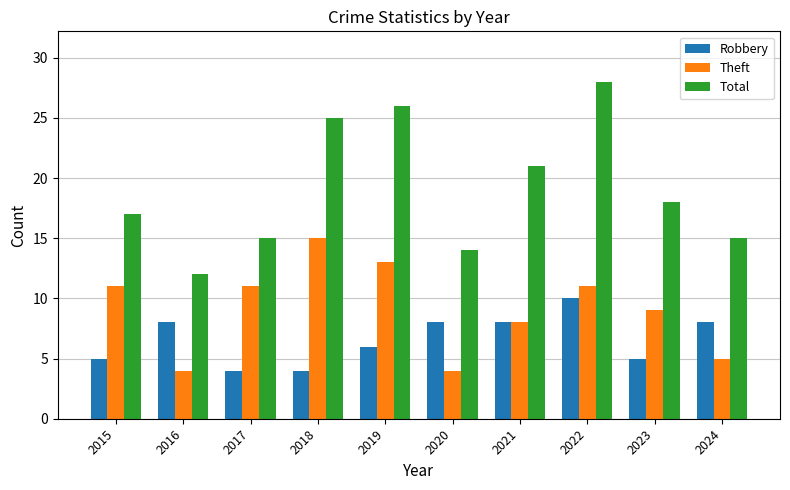

Does the chart contain any negative values?

No